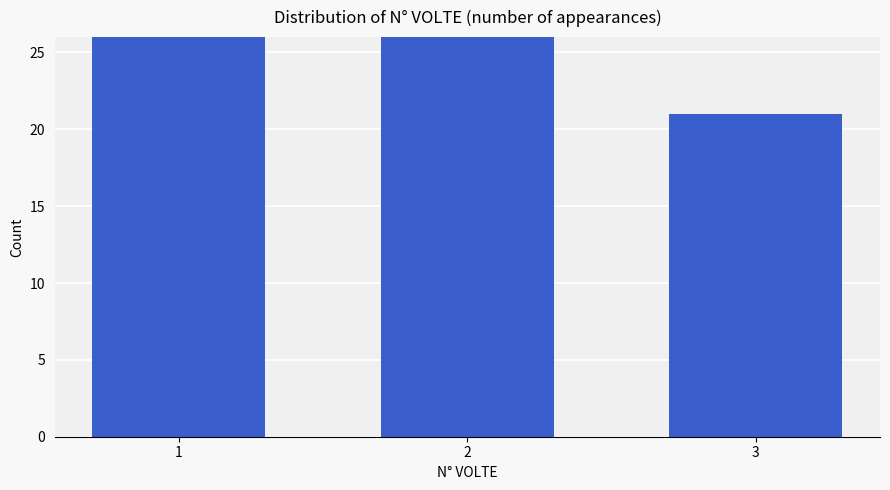

What is the maximum value shown in the chart?

89